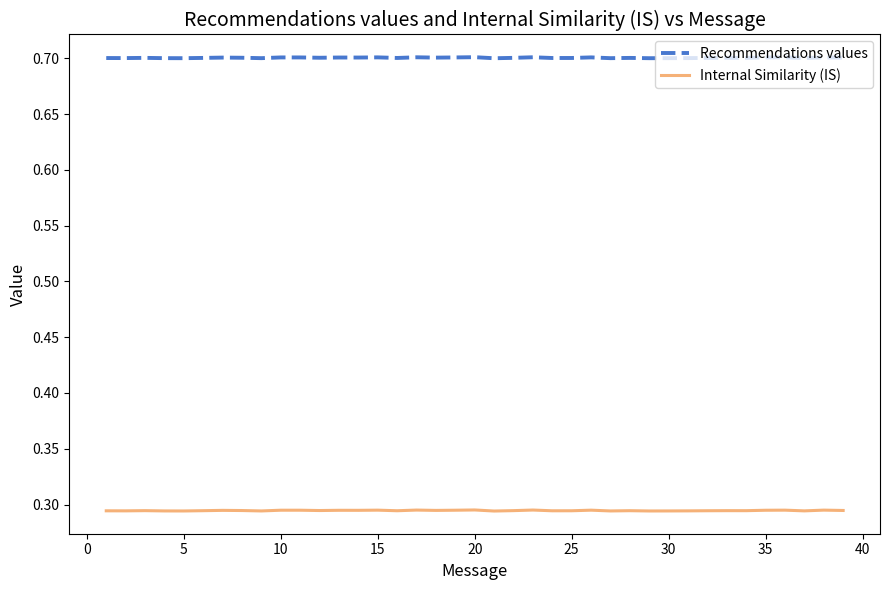

Which series has the largest total across all categories?

Recommendations values